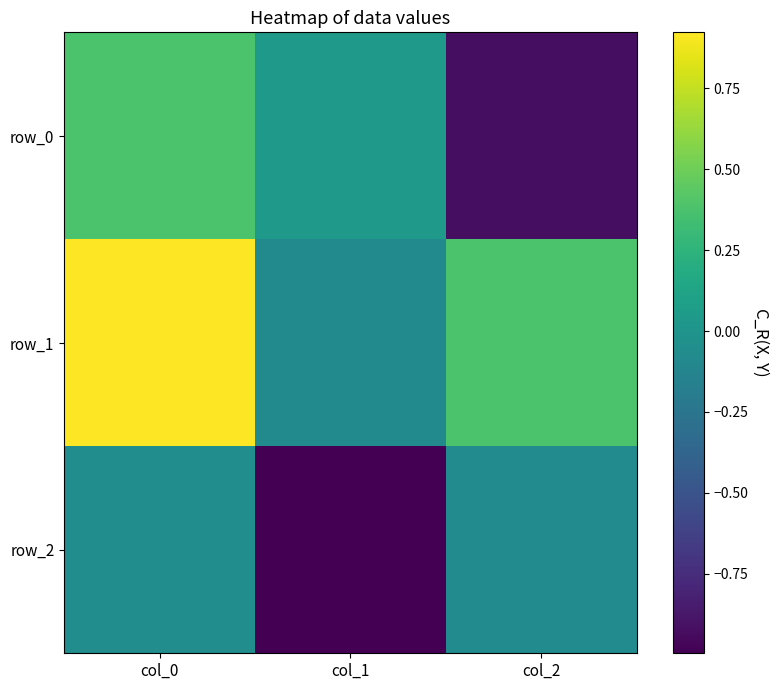

Which series has the largest range (max minus min)?

row_0